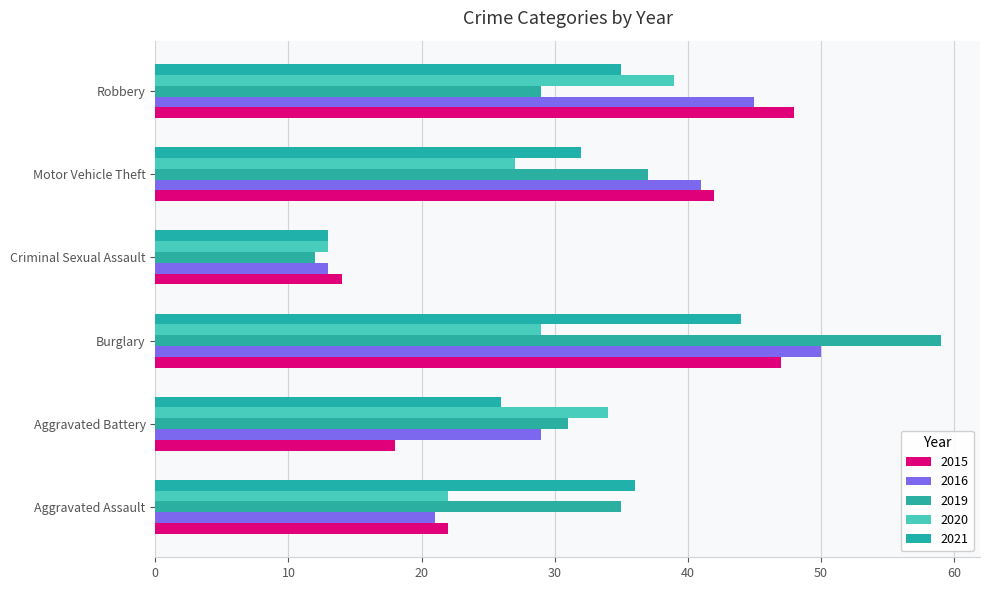

Where does the 2019 series first go above 35?

Burglary